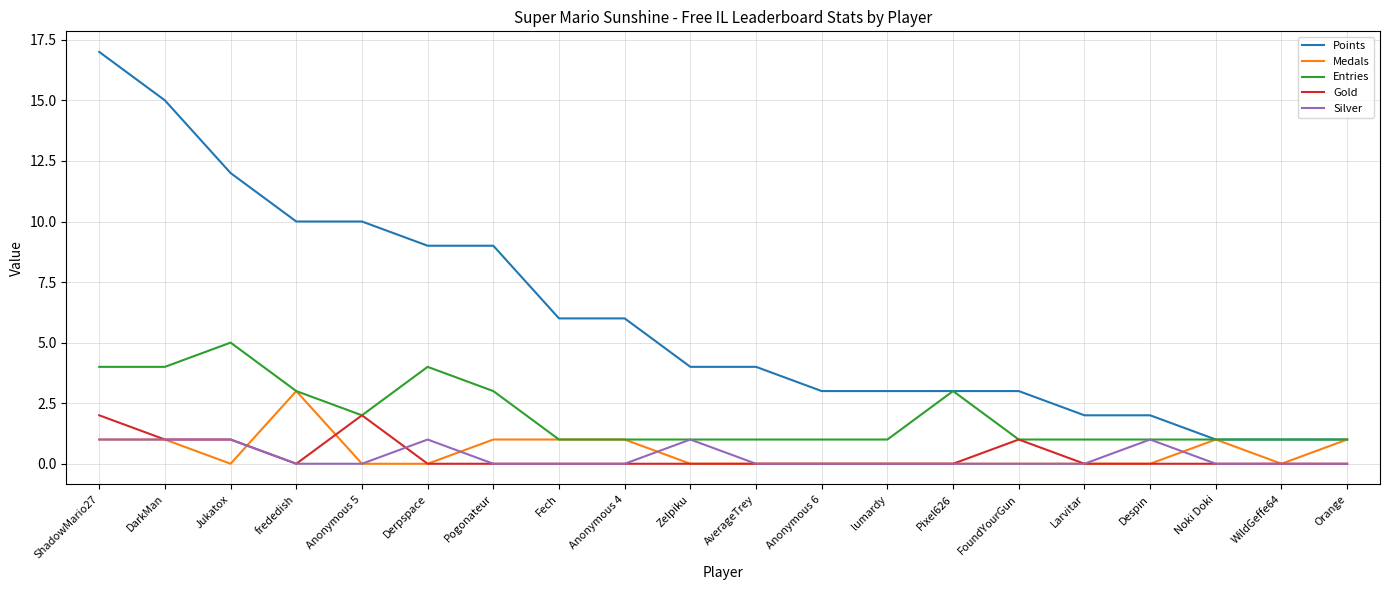

What position from the right is Despin?

4